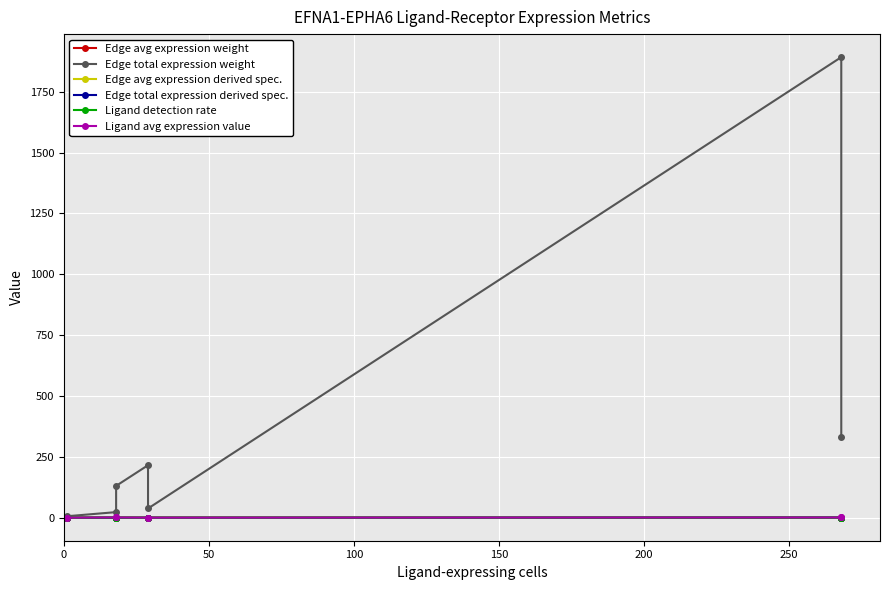

How many lines are shown in the chart?

6